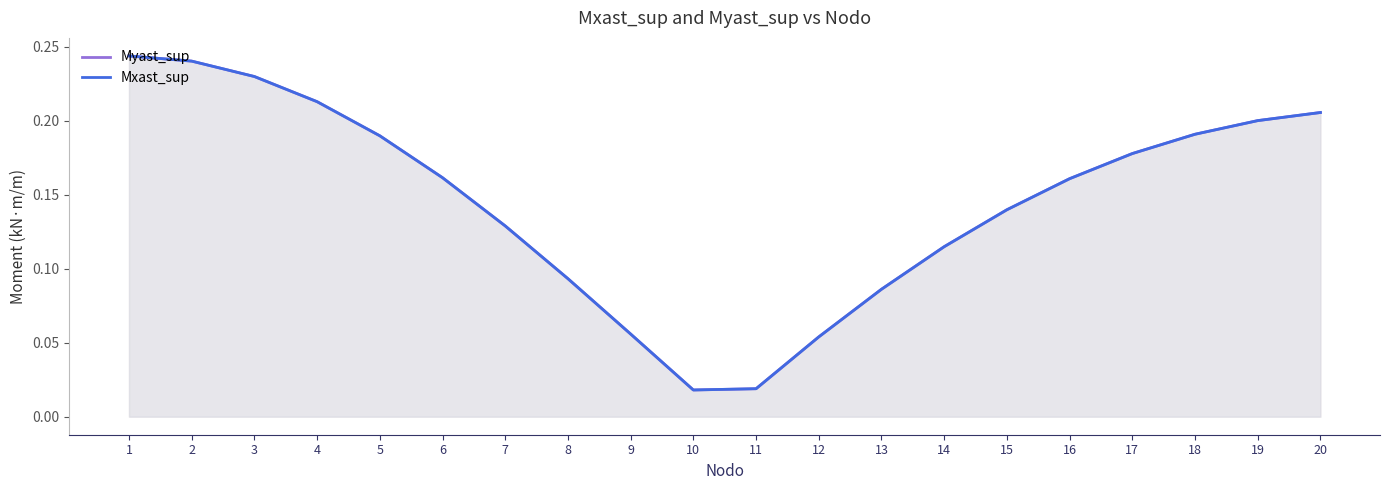

Which has a higher value, 12 or 17?

17